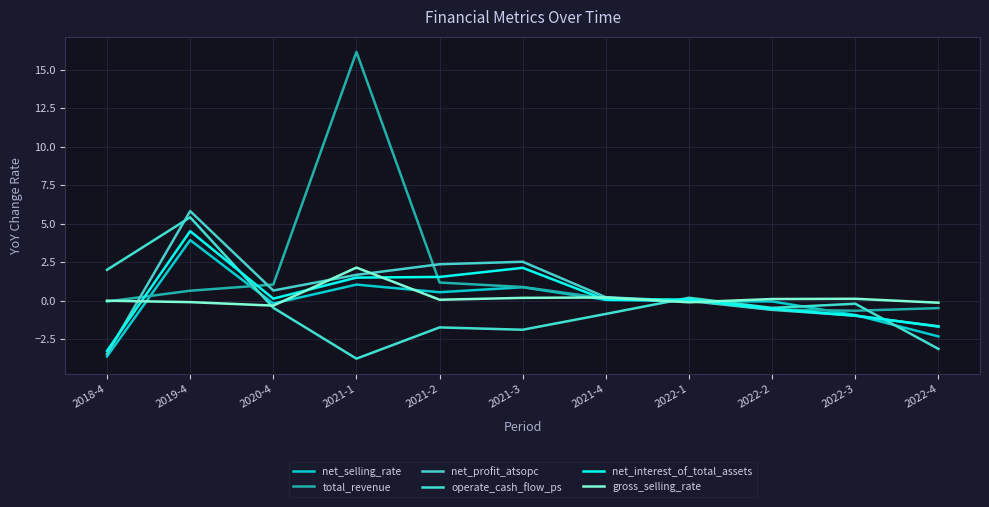

How many interior local peaks does the net_profit_atsopc series have?

2